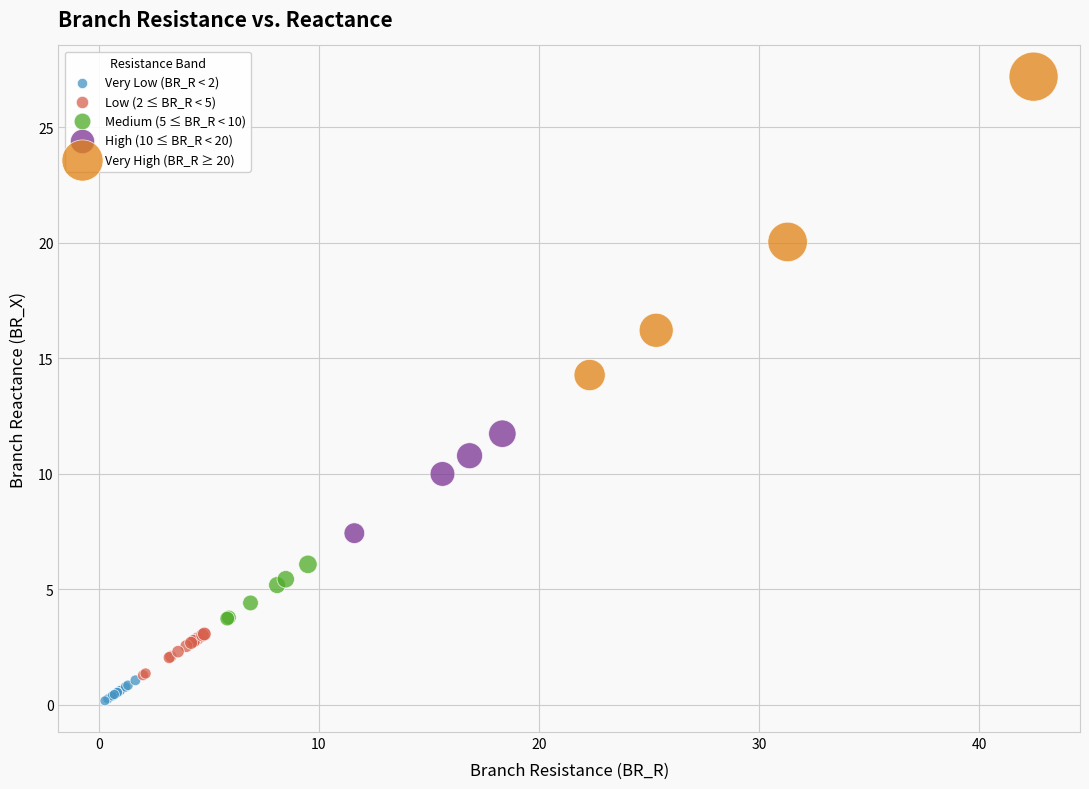

Which series contains the highest Y value?

Very High (BR_R ≥ 20)